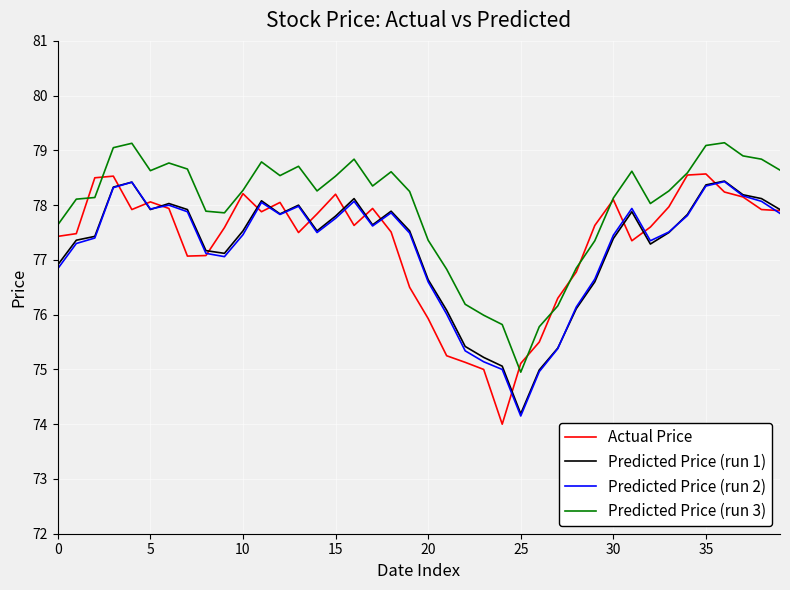

What is the maximum value for Predicted Price (run 1)?

78.4